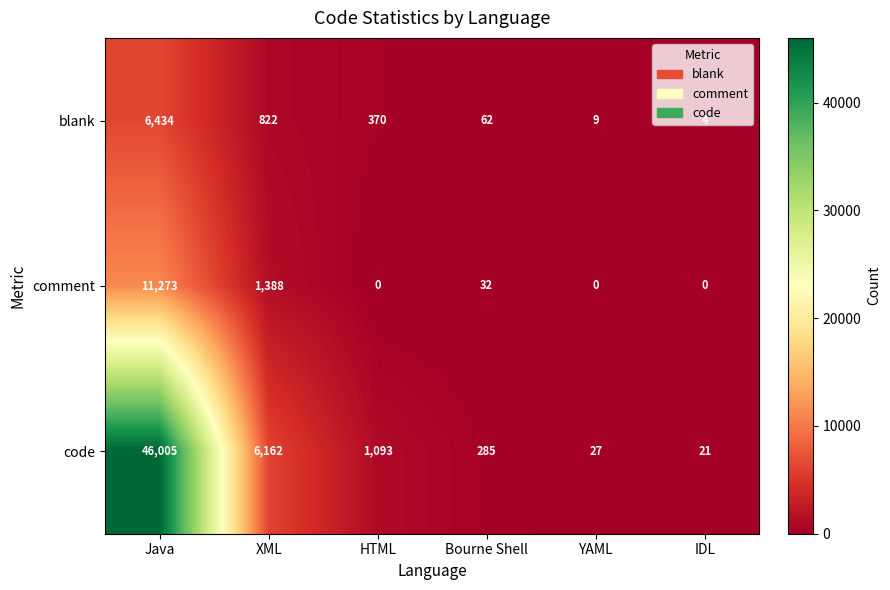

What is the greatest value displayed?

46005